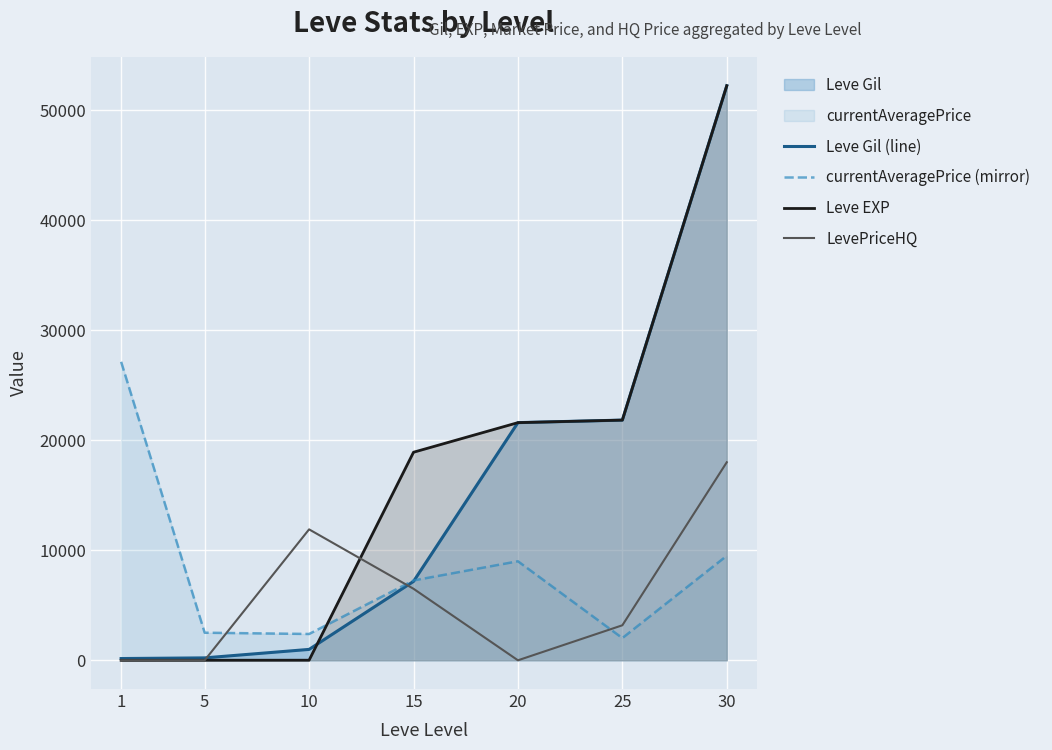

Between 15 and 30, which is larger?

30